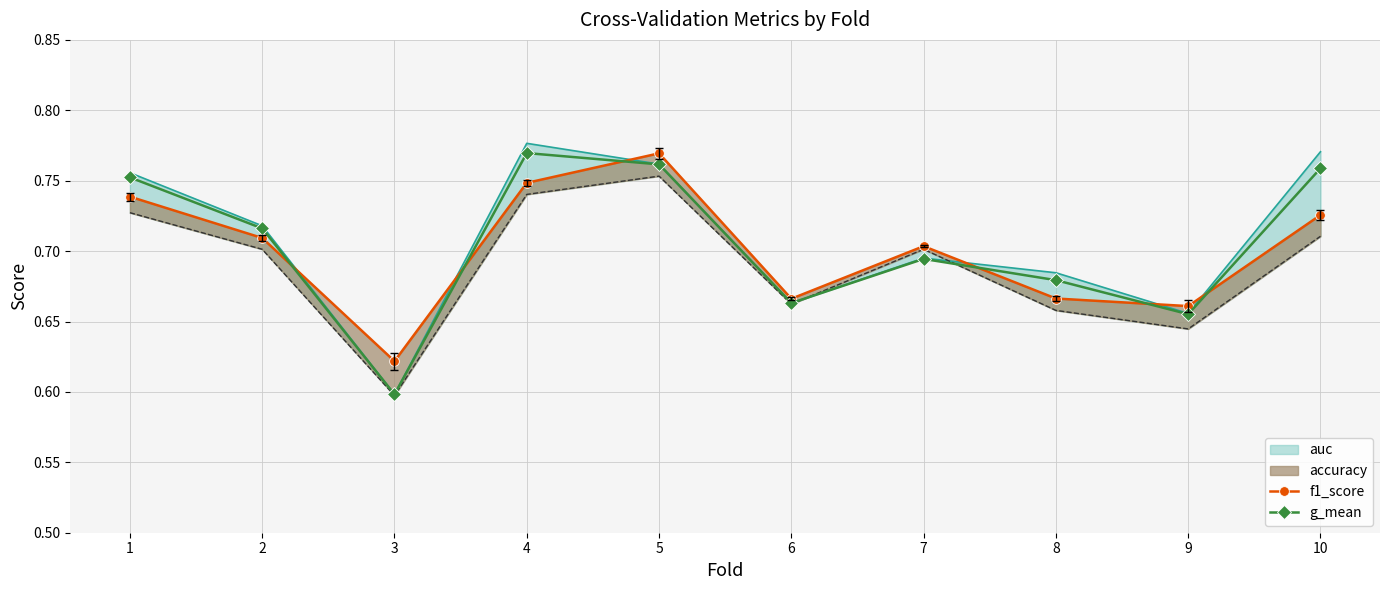

What is the sum of the f1_score values at 4 and 9?

1.4